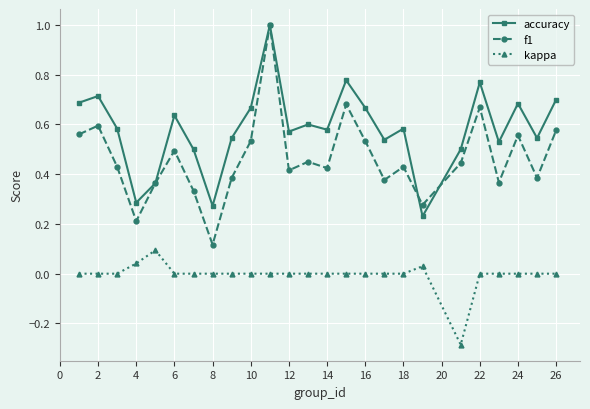

True or false: accuracy has more than 2 points higher than both neighbors.

True